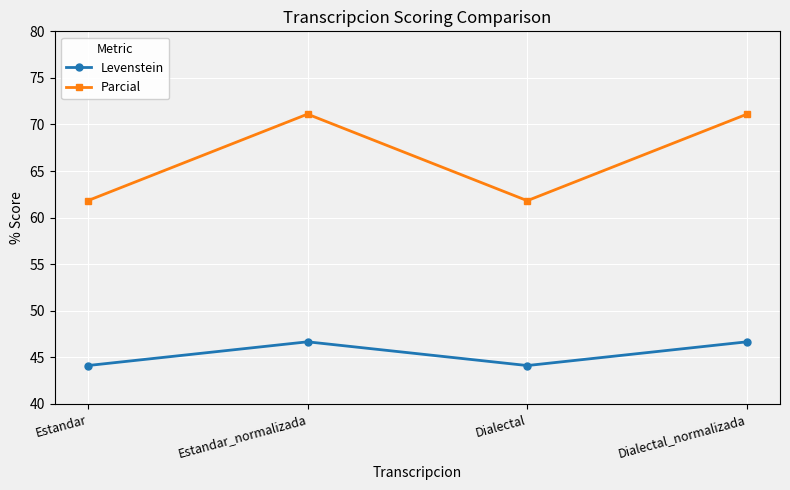

What is the lowest value of the Parcial series?

61.8